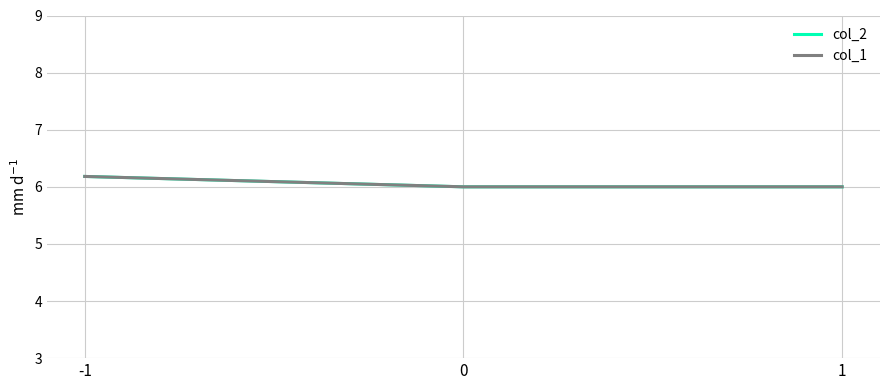

What is the difference between the col_1 values at -1 and 0?

0.2